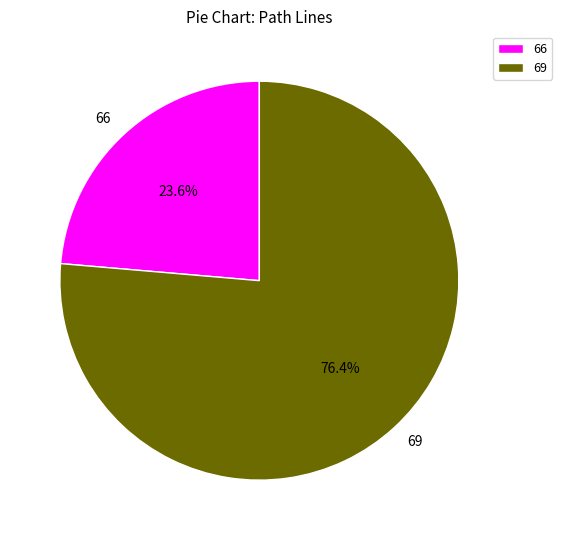

What is the largest slice in the pie chart?

69